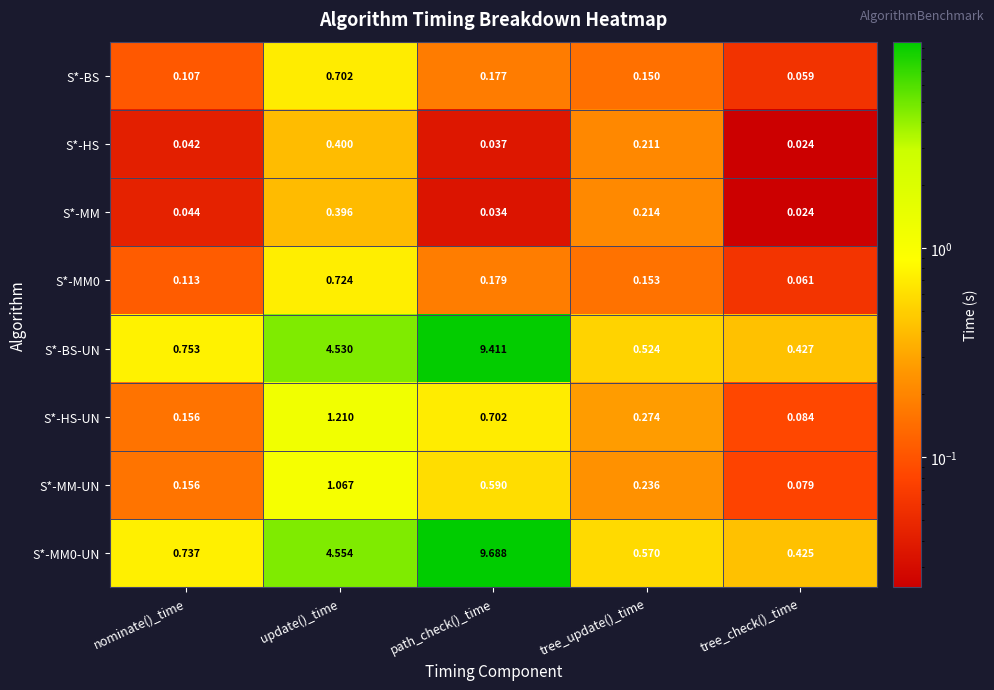

At which category is the sum across all series the highest?

path_check()_time